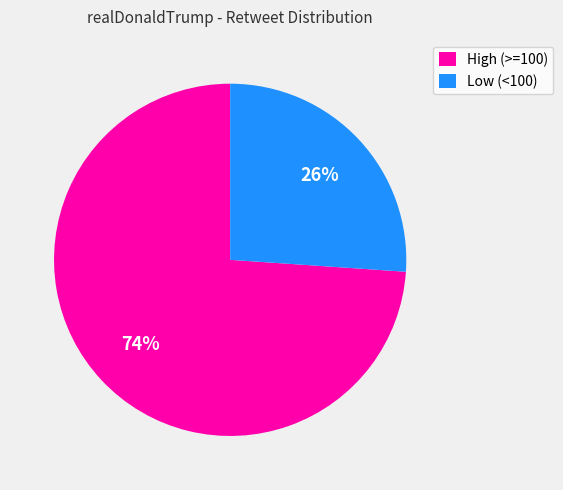

Which has a higher value, High (>=100) or Low (<100)?

High (>=100)